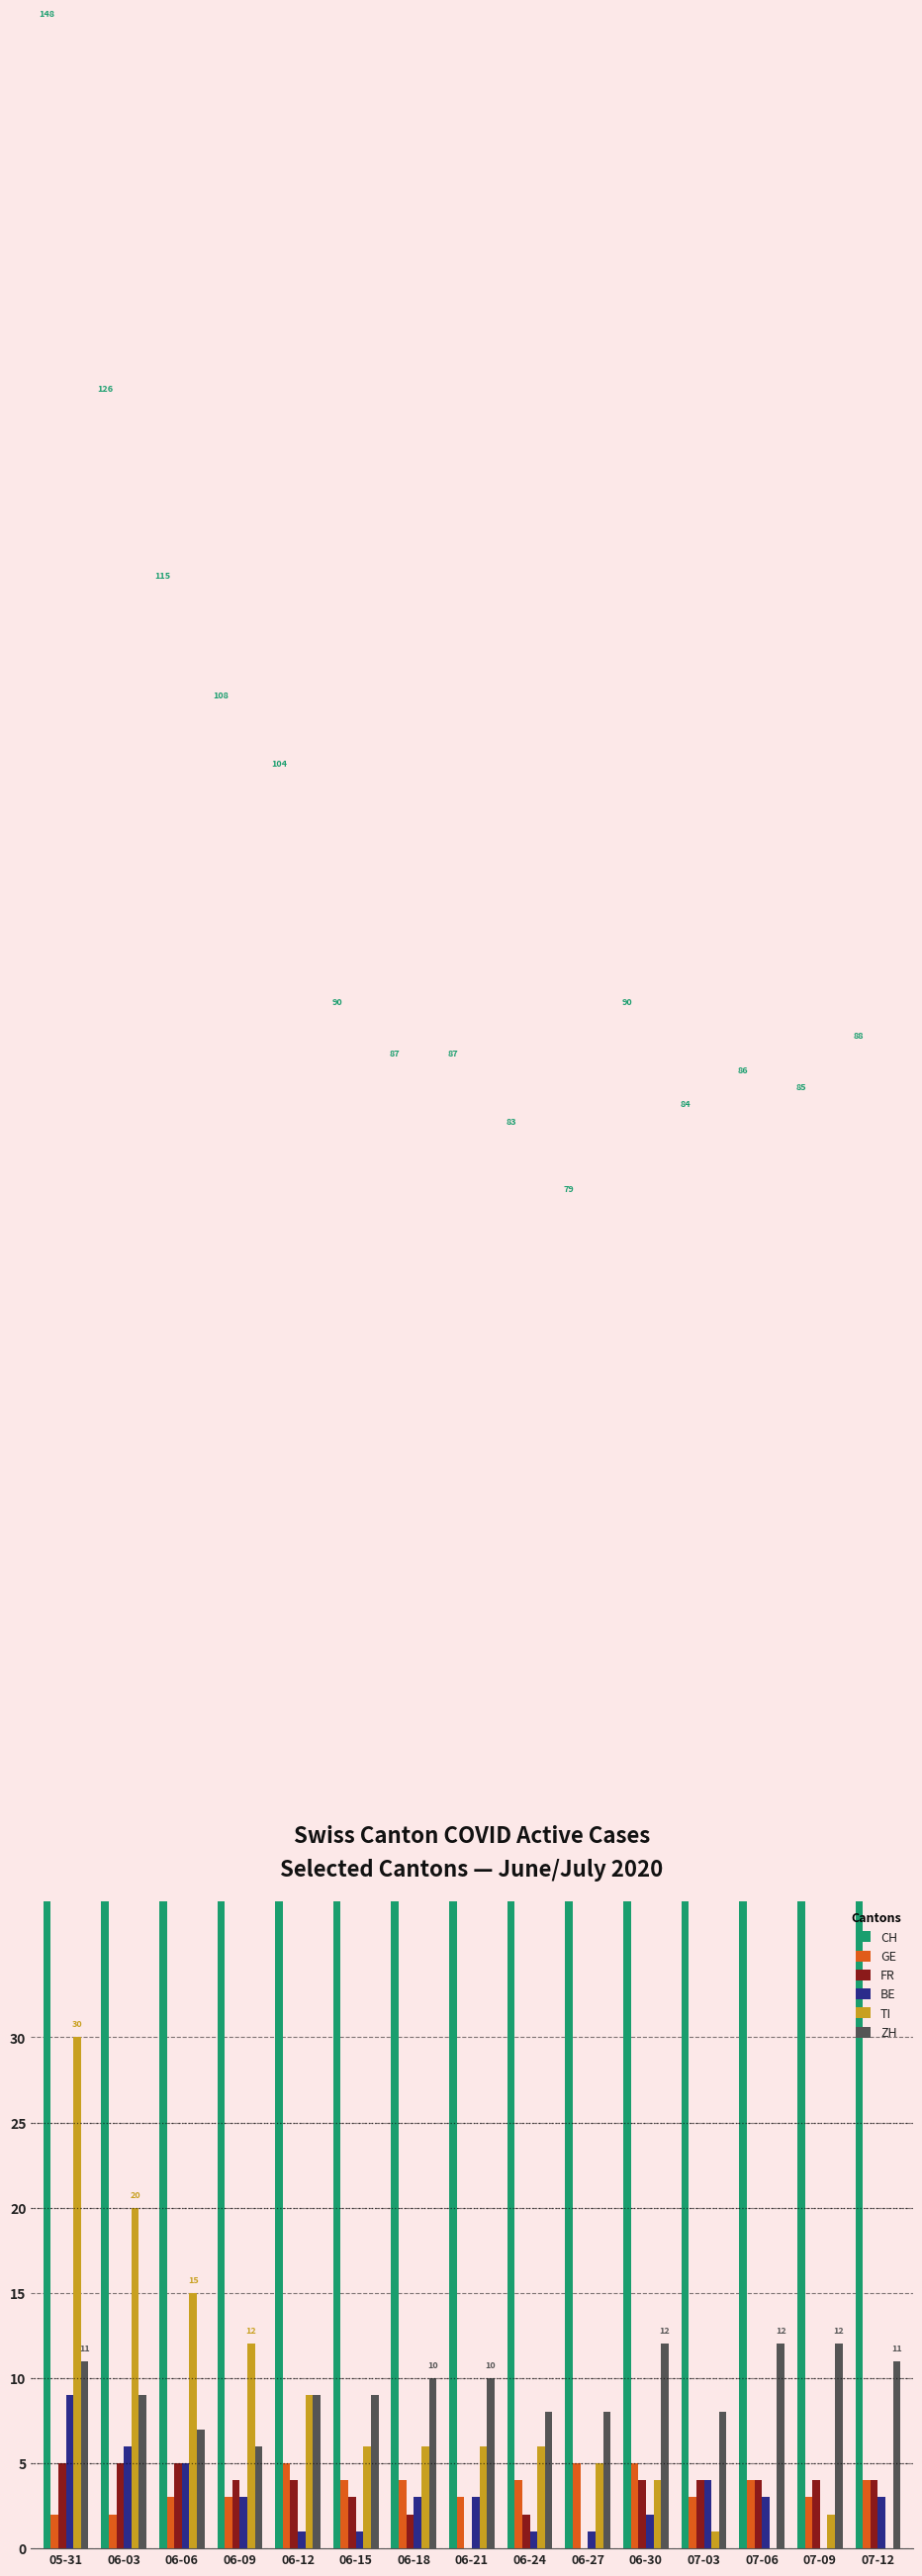

What is the approximate value of FR at 06-30?

4